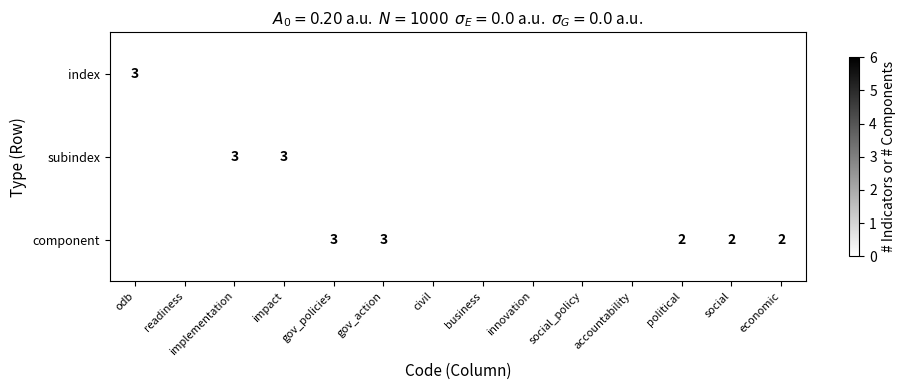

Is it true that index equals 3 at odb?

True